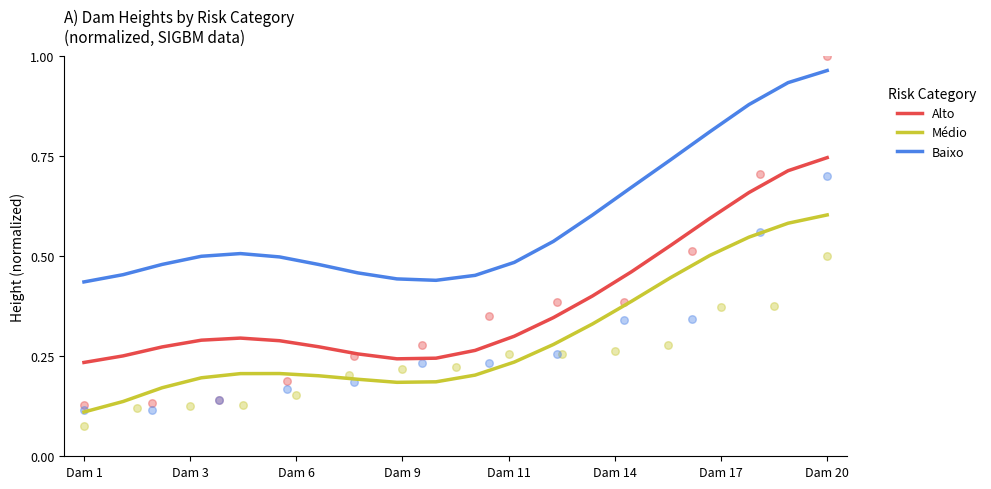

Which series has the widest spread of Y values?

Baixo